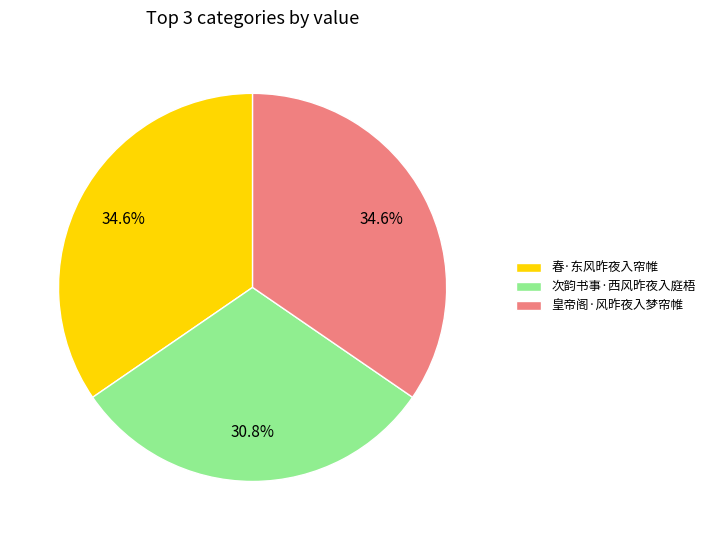

Which category has the smallest portion of the pie?

次韵书事·西风昨夜入庭梧